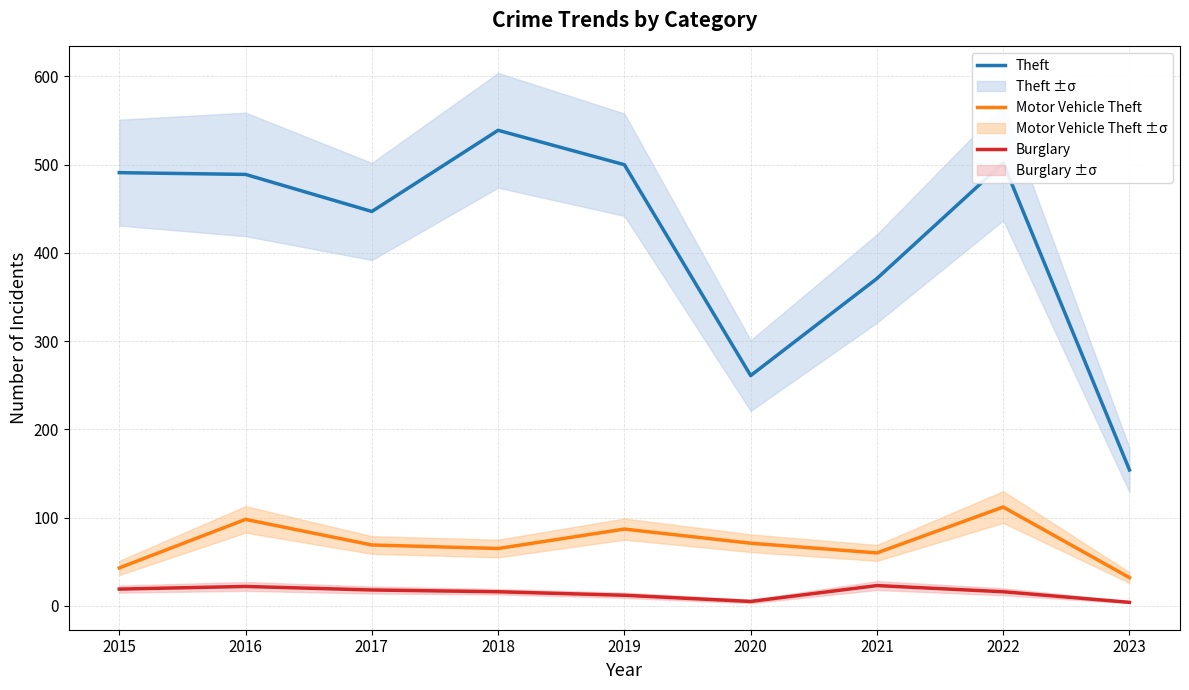

Is the value of Burglary at 2021 greater than the value of Theft at 2019?

No